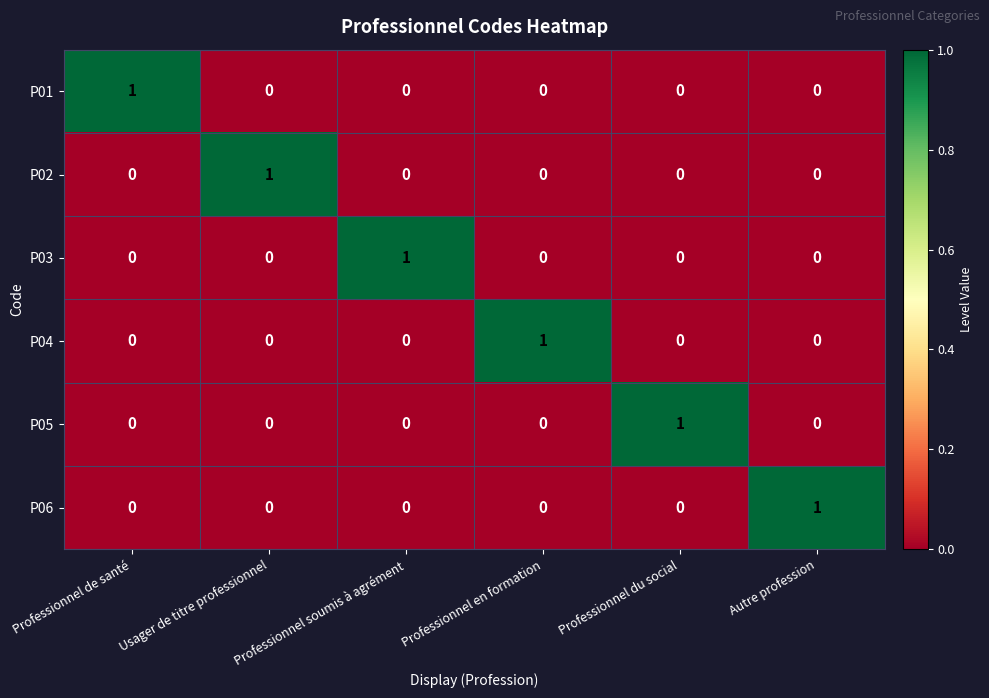

How many P06 values are between 0 and 1?

6